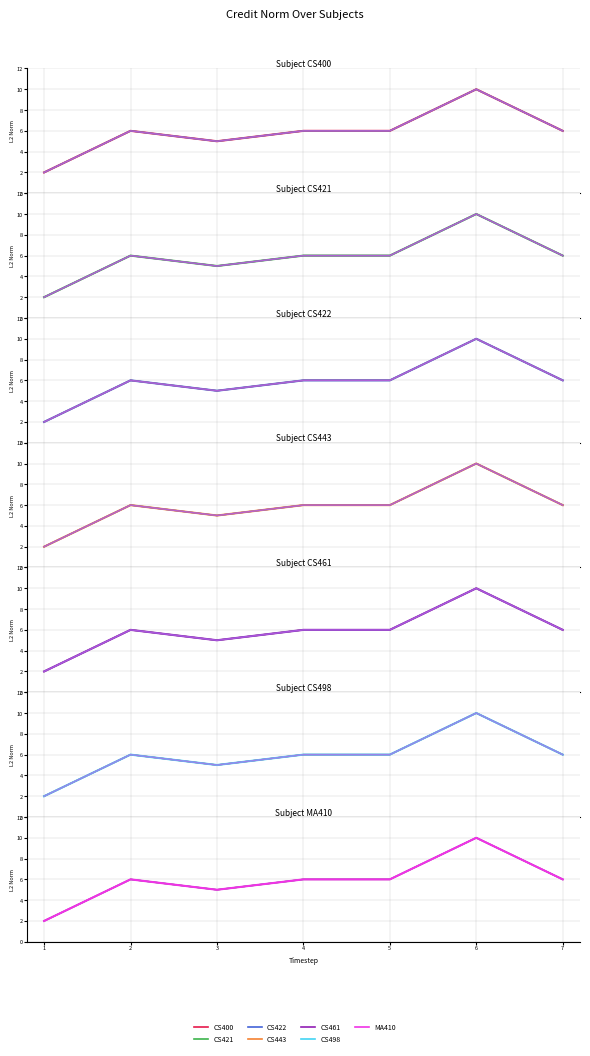

At which category does the data reach its first local peak?

2